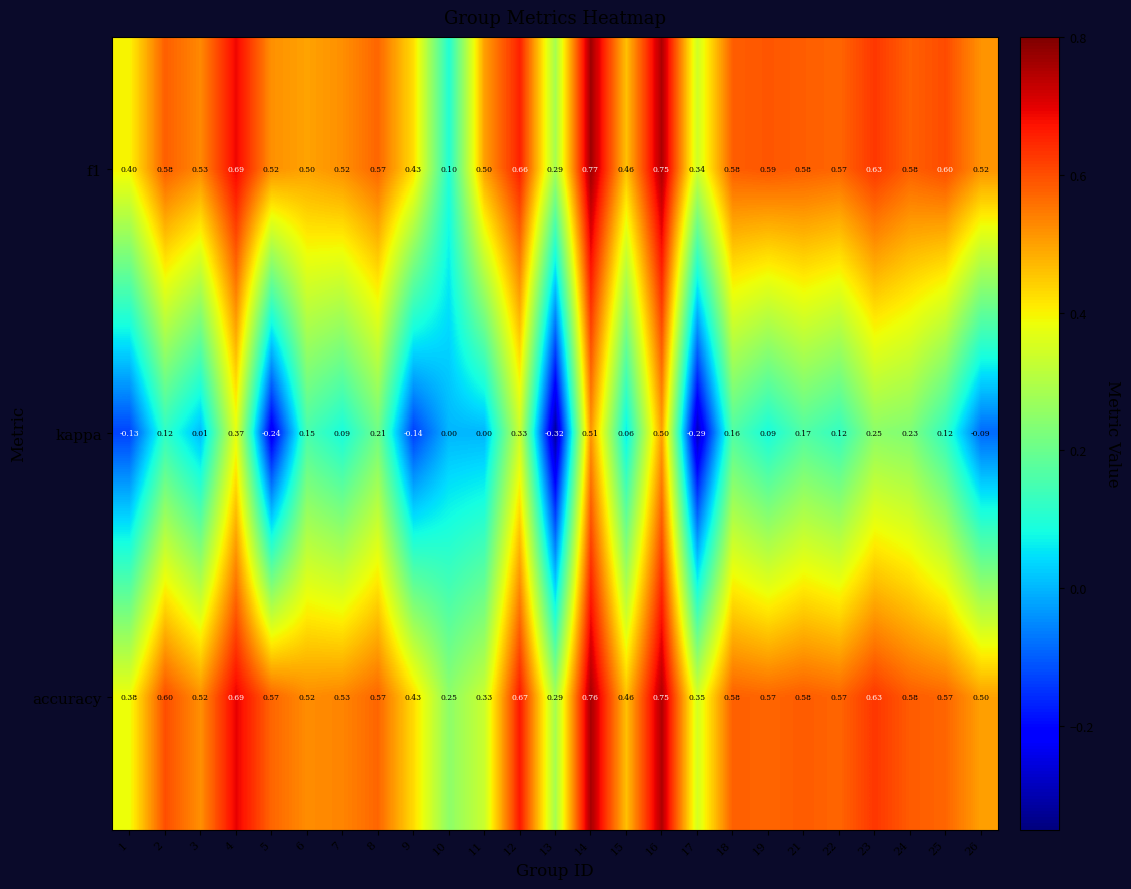

Which series changed the most between 24 and 25?

kappa